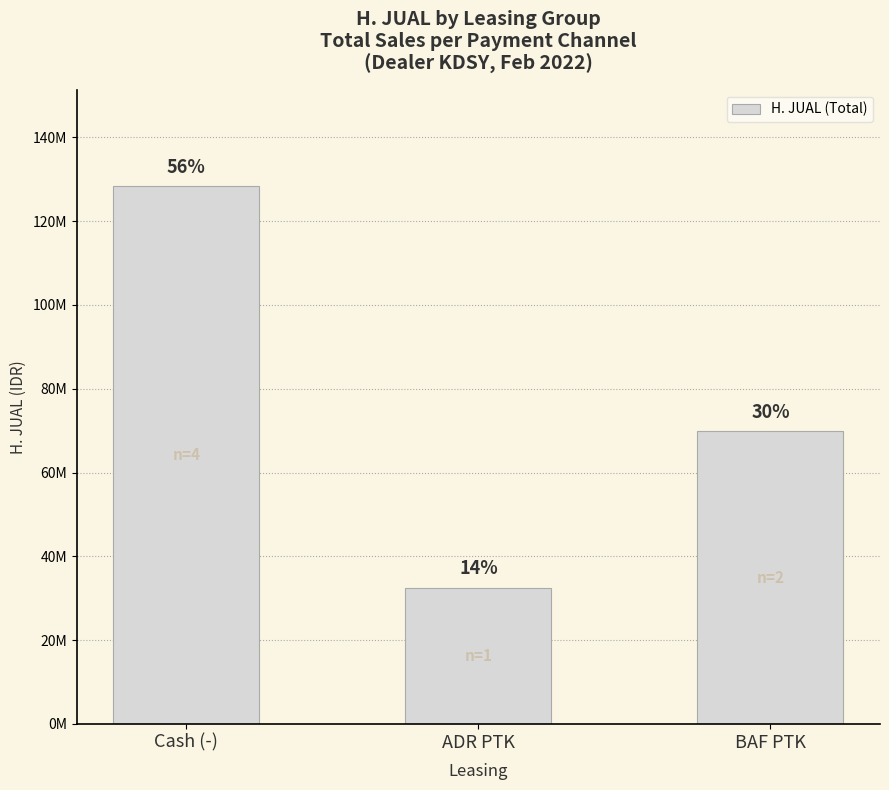

The value at Cash (-) is 38157627. True or false?

False